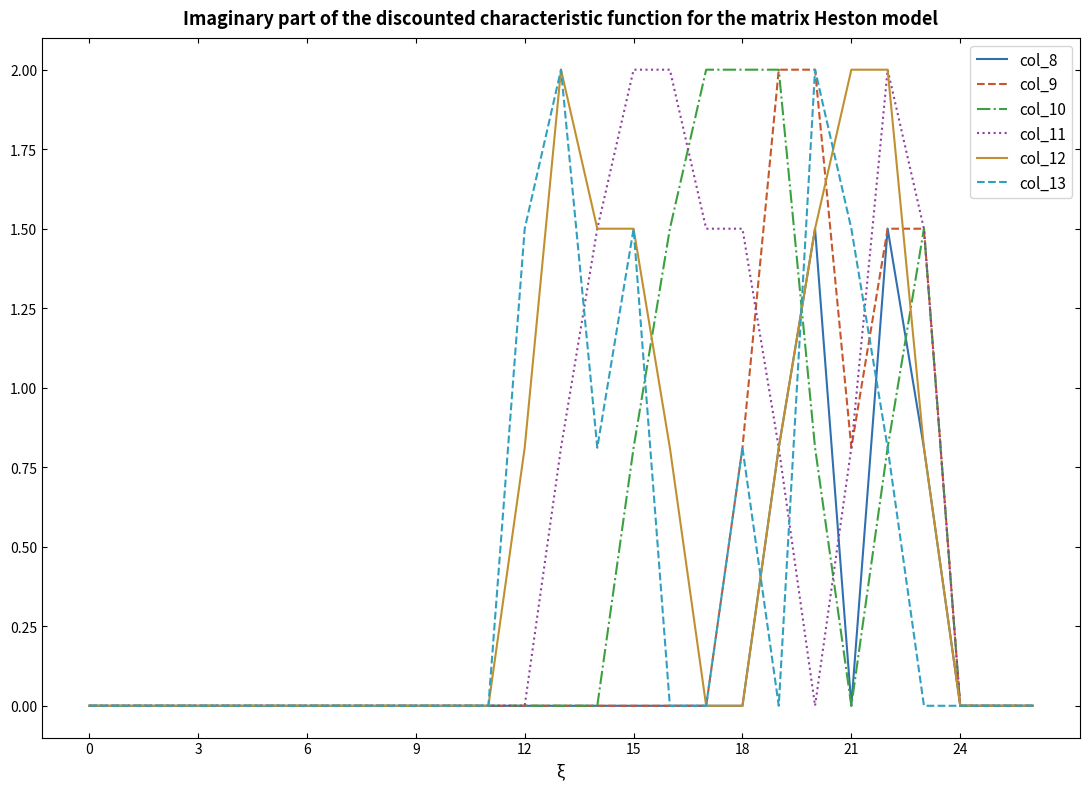

What is the maximum value shown in the chart?

2.0